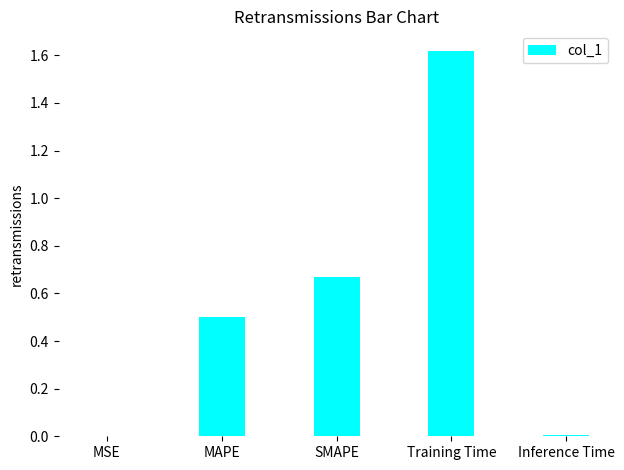

What is the sum of all values?

2.8